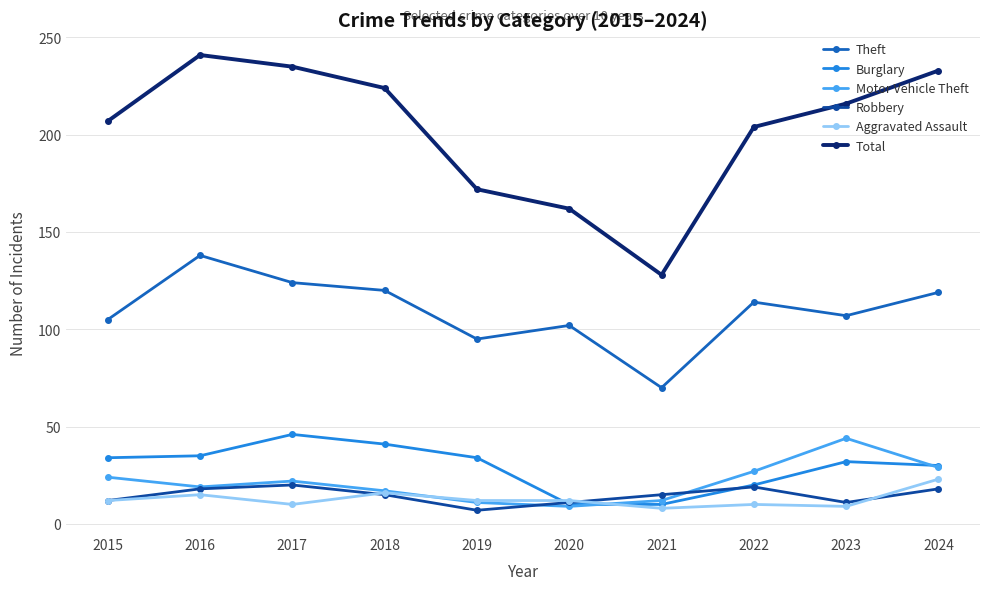

What is the value of the Robbery point at the 10th from the left?

18